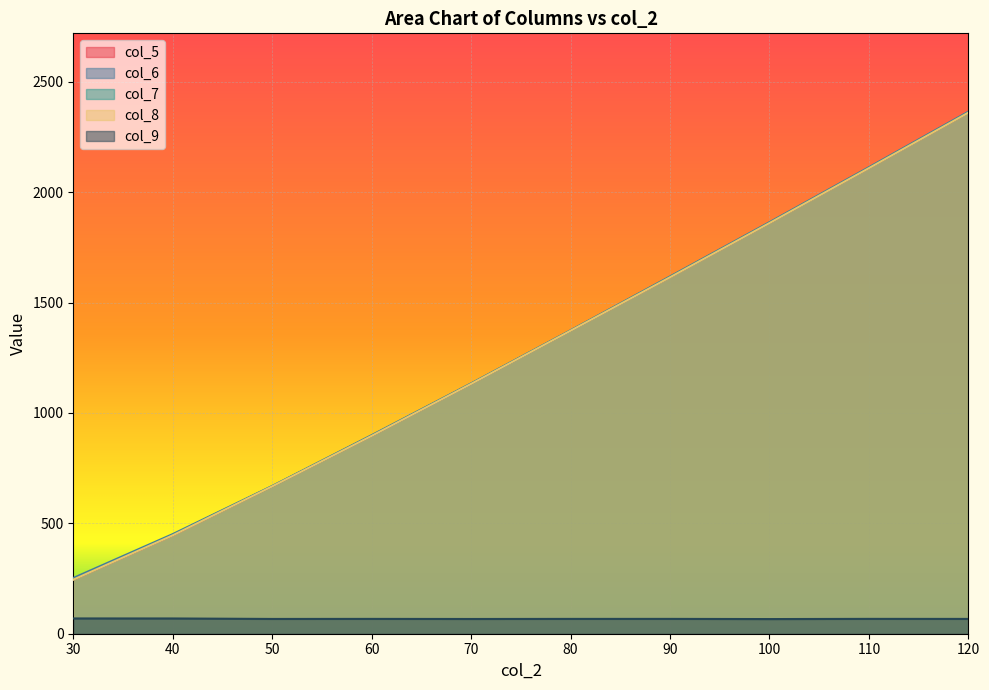

True or false: col_5 and col_6 intersect in this chart.

False